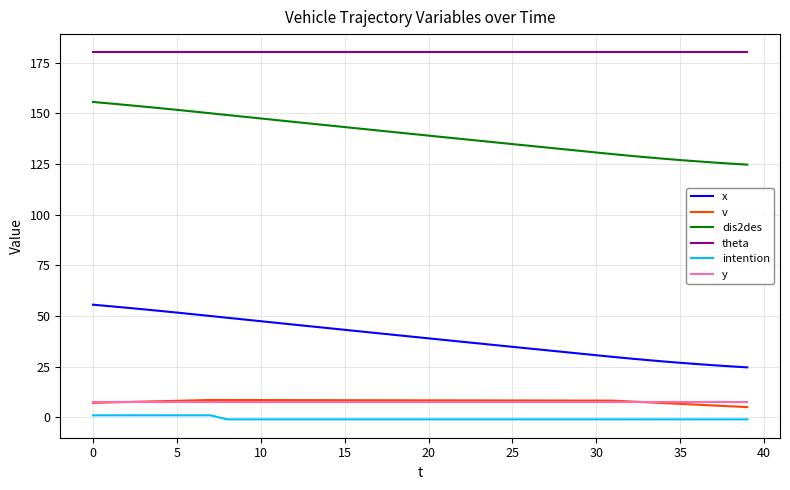

Which series has the largest total across all categories?

theta